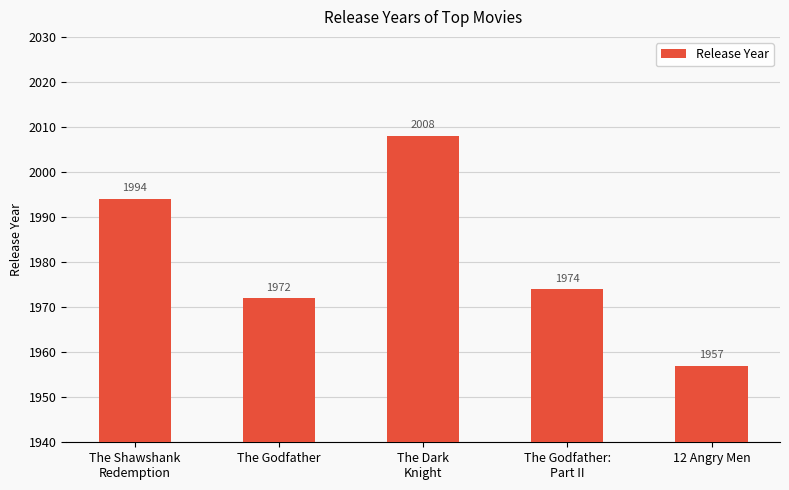

The chart shows a value of 866 at The Godfather:
Part II. True or false?

False